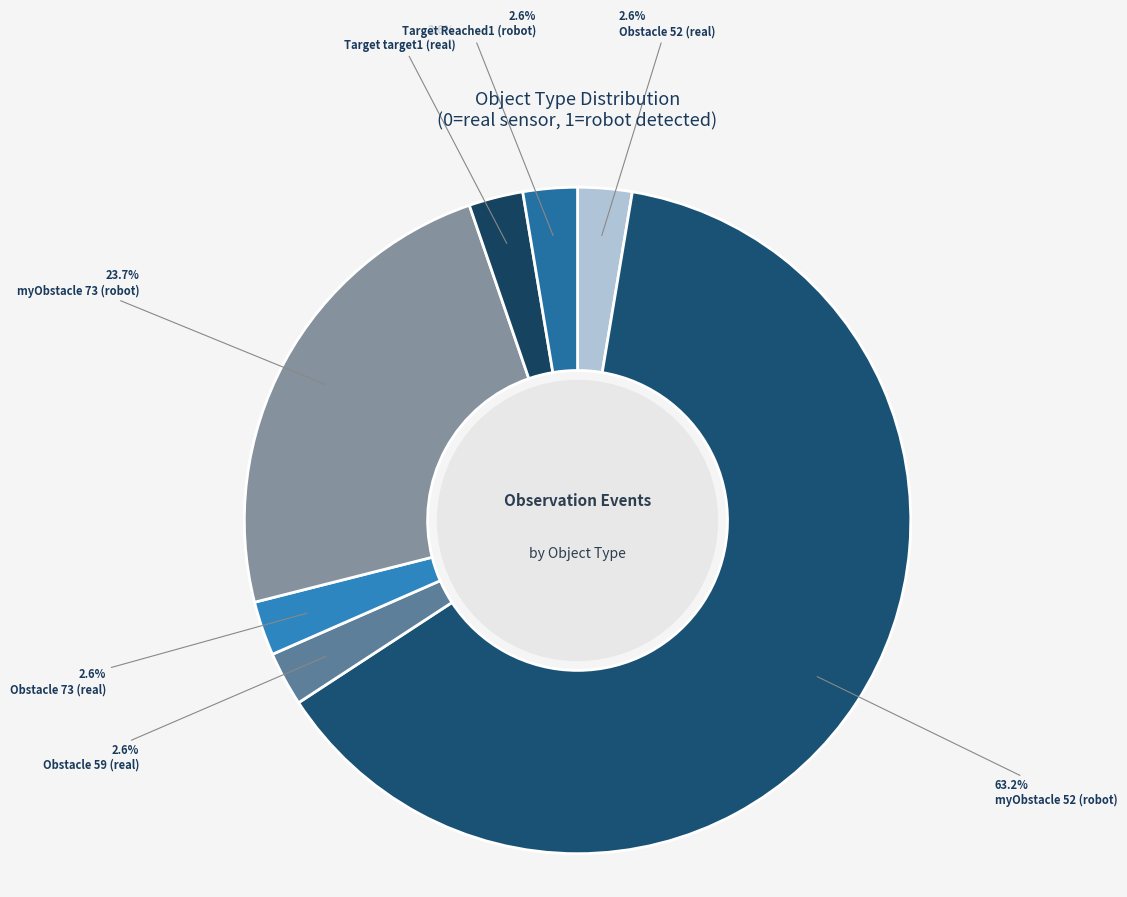

Which category has the biggest portion of the pie?

myObstacle 52 (robot)